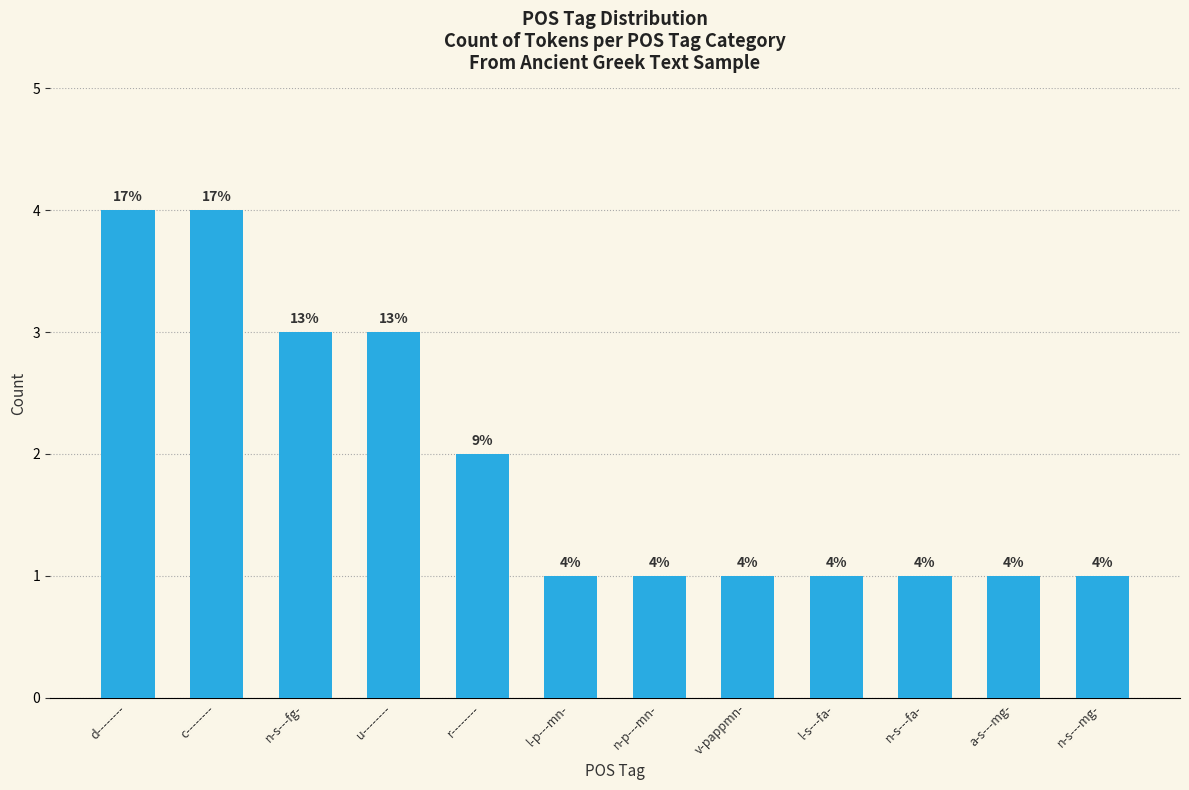

What is the label of the 3rd bar from the right?

n-s---fa-